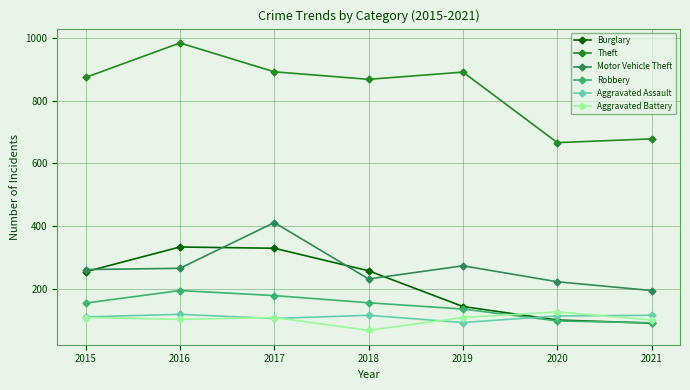

How many data points does each series have?

7